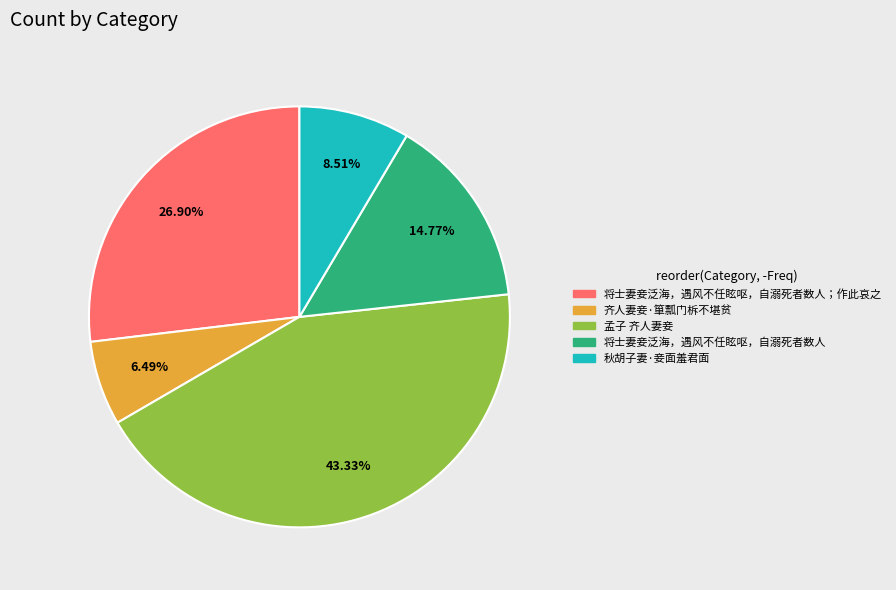

Between 秋胡子妻·妾面羞君面 and 将士妻妾泛海，遇风不任眩呕，自溺死者数人, which is larger?

将士妻妾泛海，遇风不任眩呕，自溺死者数人